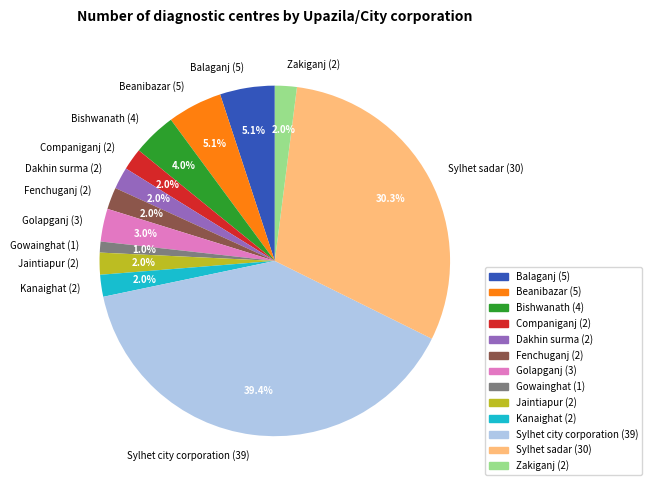

The Jaintiapur slice represents 14% of the pie. True or false?

False